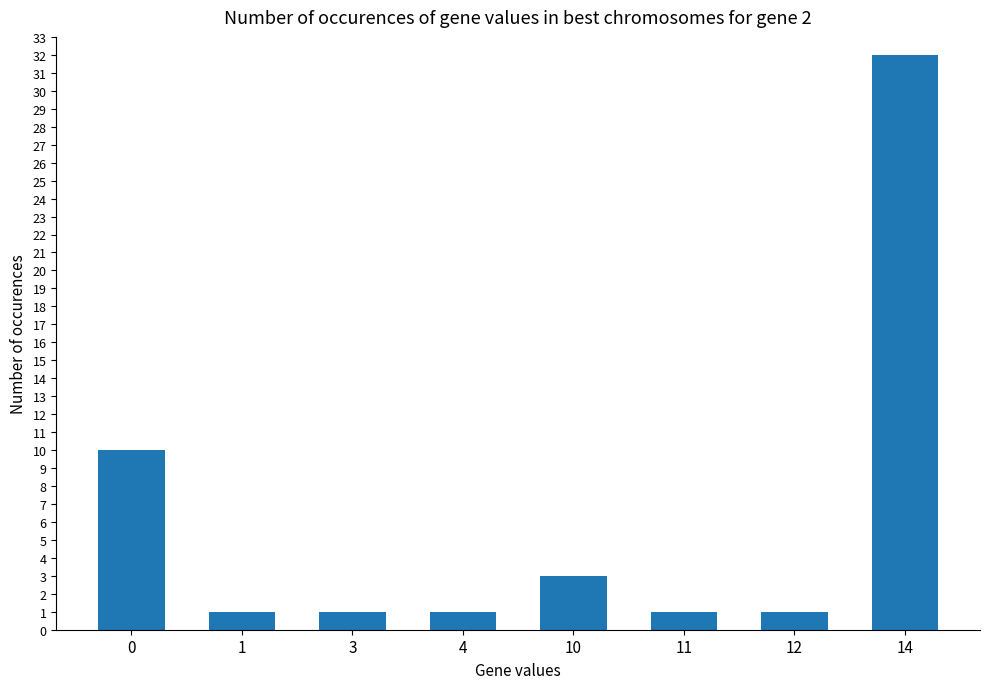

Which label corresponds to the largest value in the chart?

14